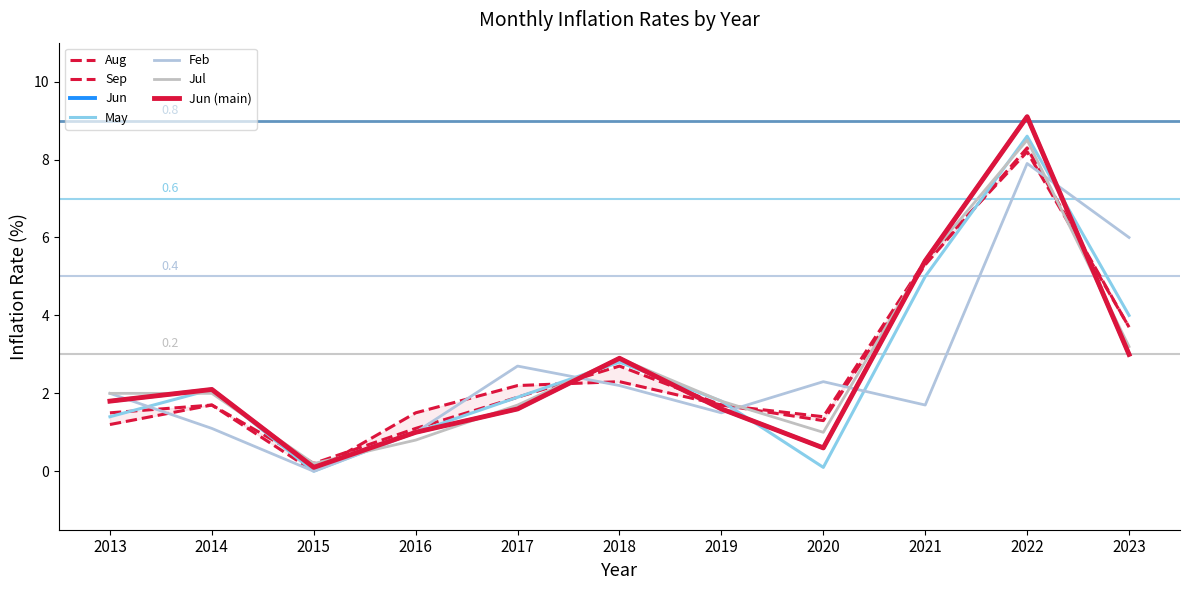

Read the May value at 2016.

1.0